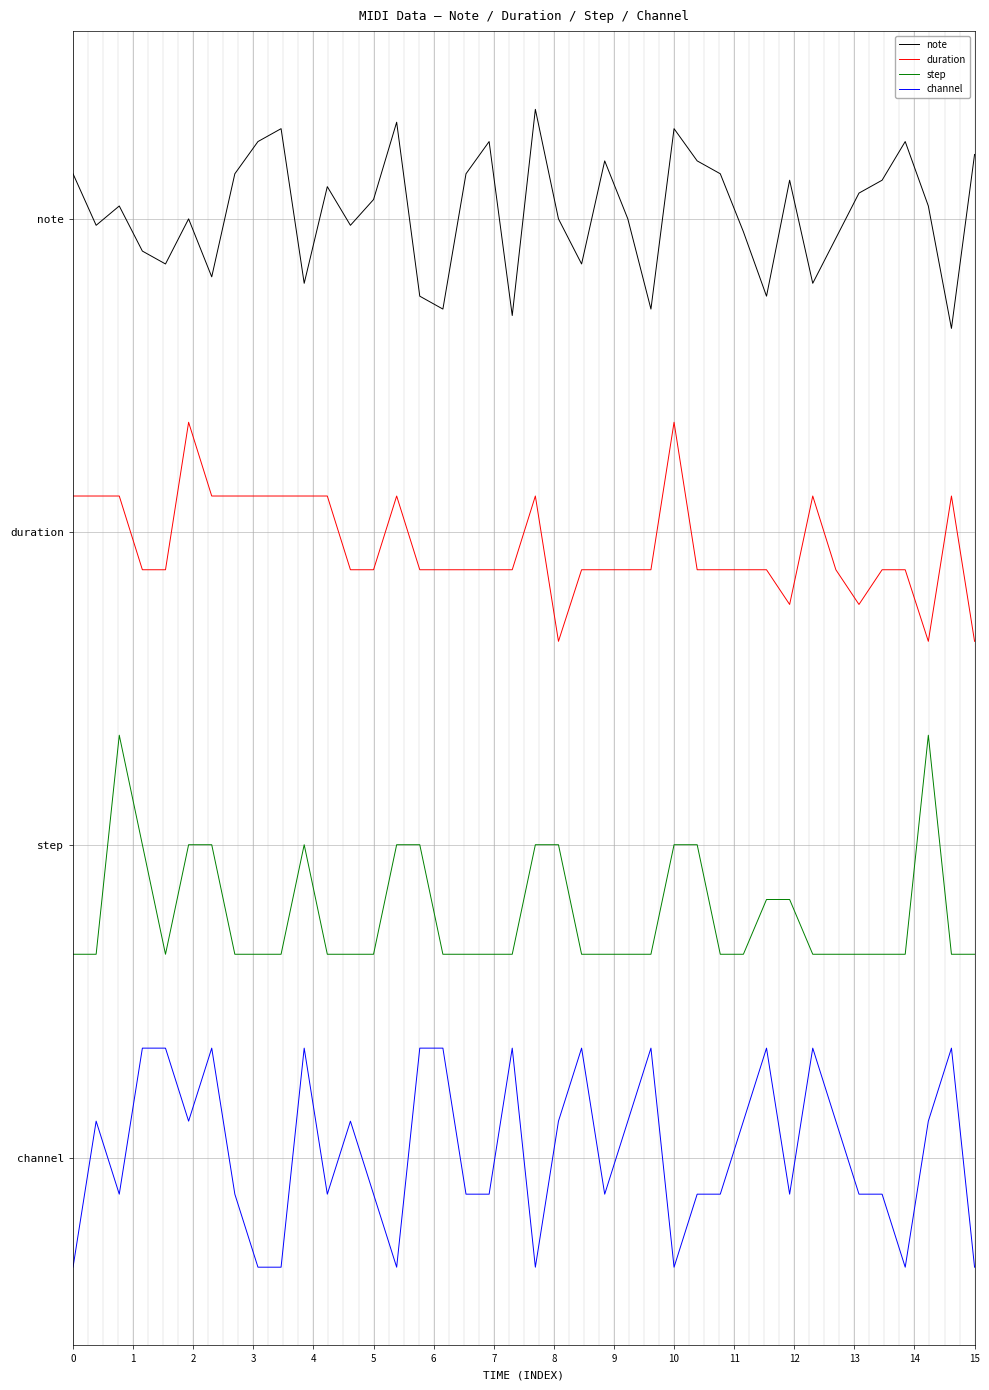

What are all the series names shown in the legend?

note, duration, step, channel